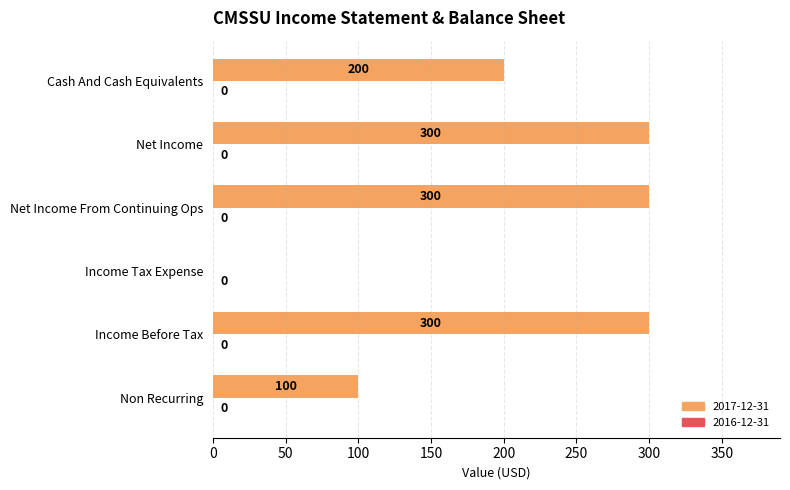

What is the sum of the values at Income Before Tax and Net Income?

600